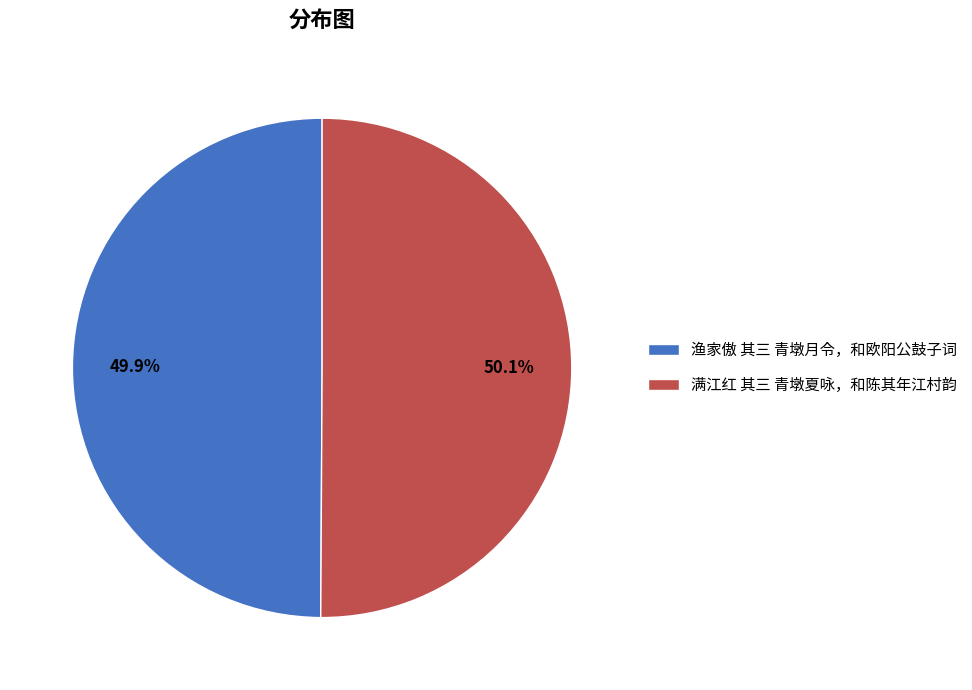

To the nearest percent, what portion does 满江红 其三 青墩夏咏，和陈其年江村韵 represent?

50%